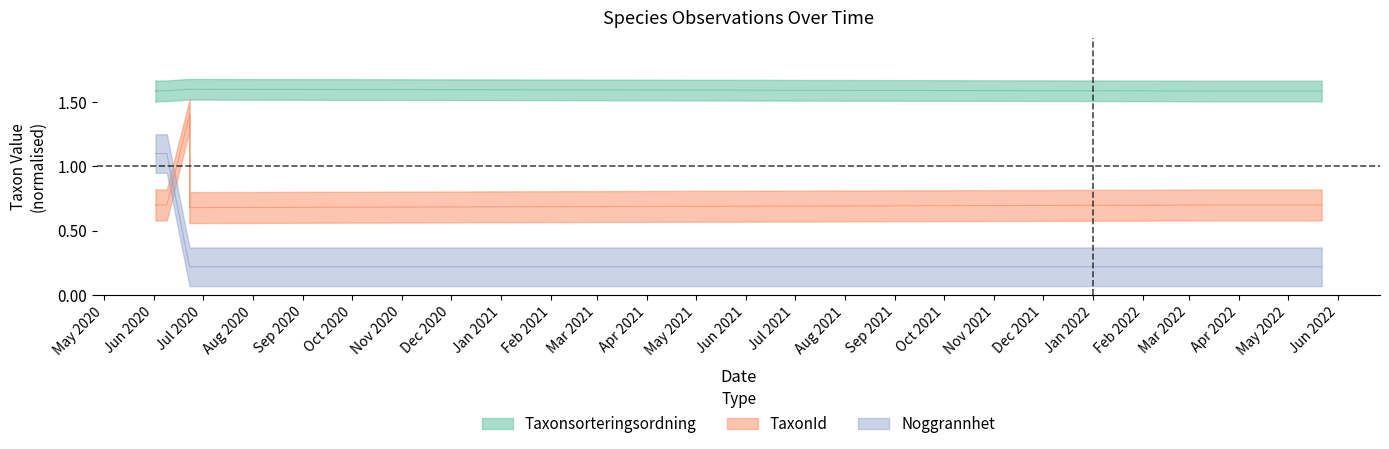

Where do Noggrannhet and TaxonId first cross each other?

2020-06-02 and 2020-06-23